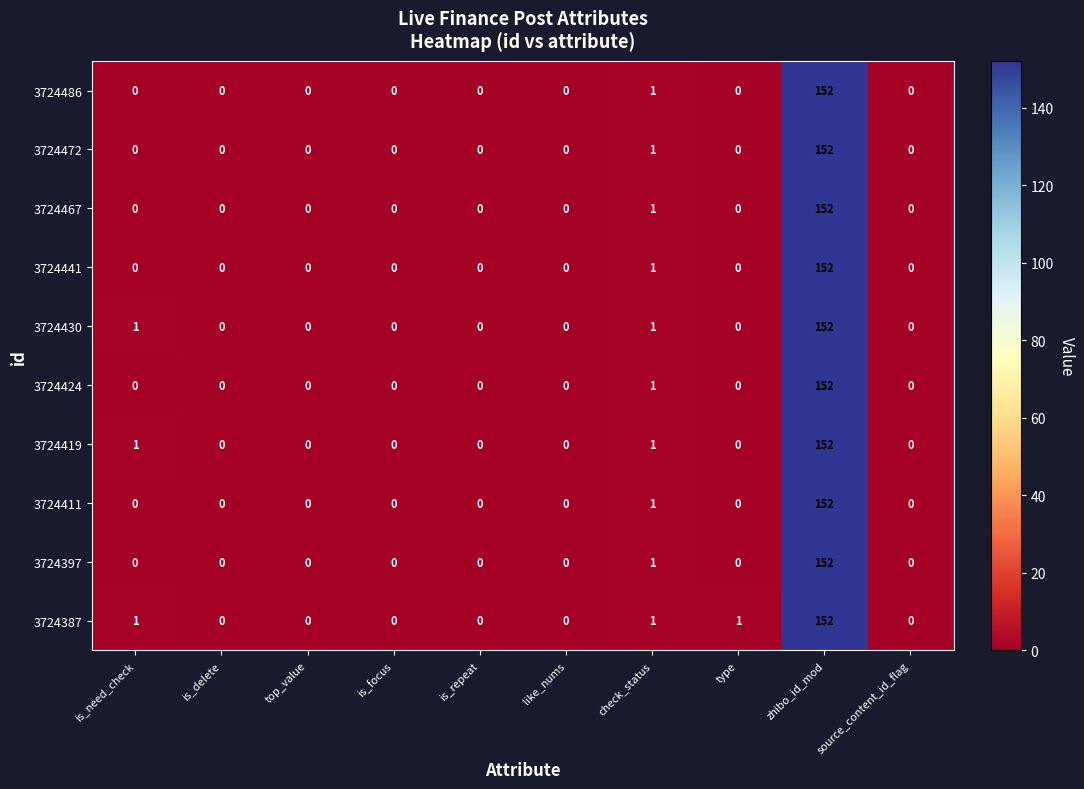

What is the greatest value displayed?

152